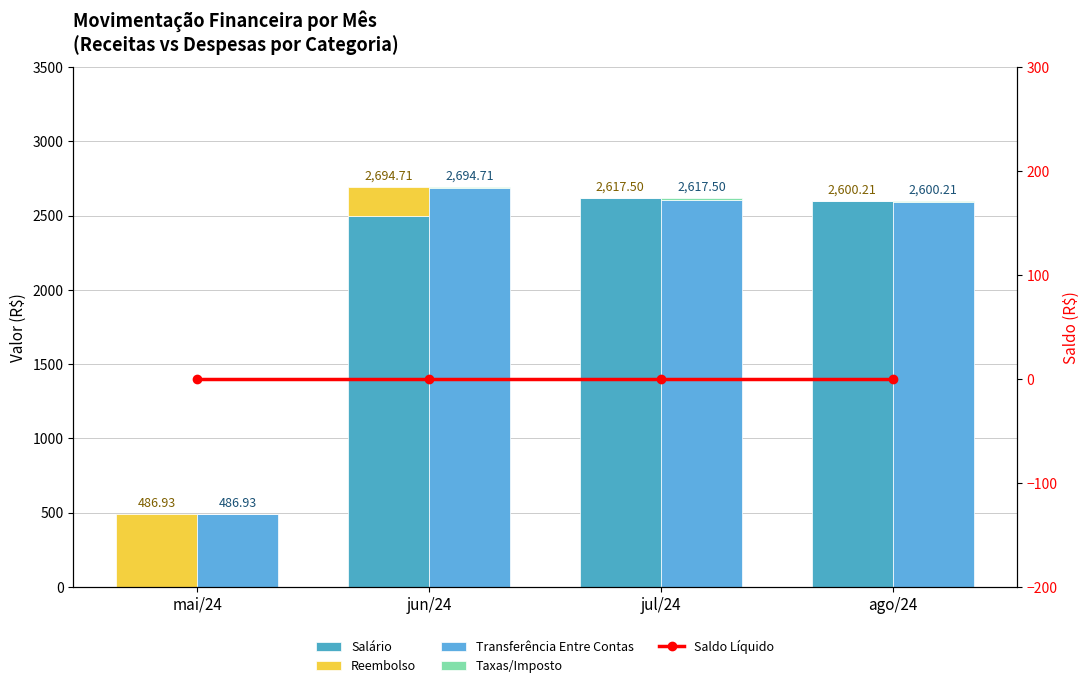

At which label does Salário first exceed 2600?

jul/24